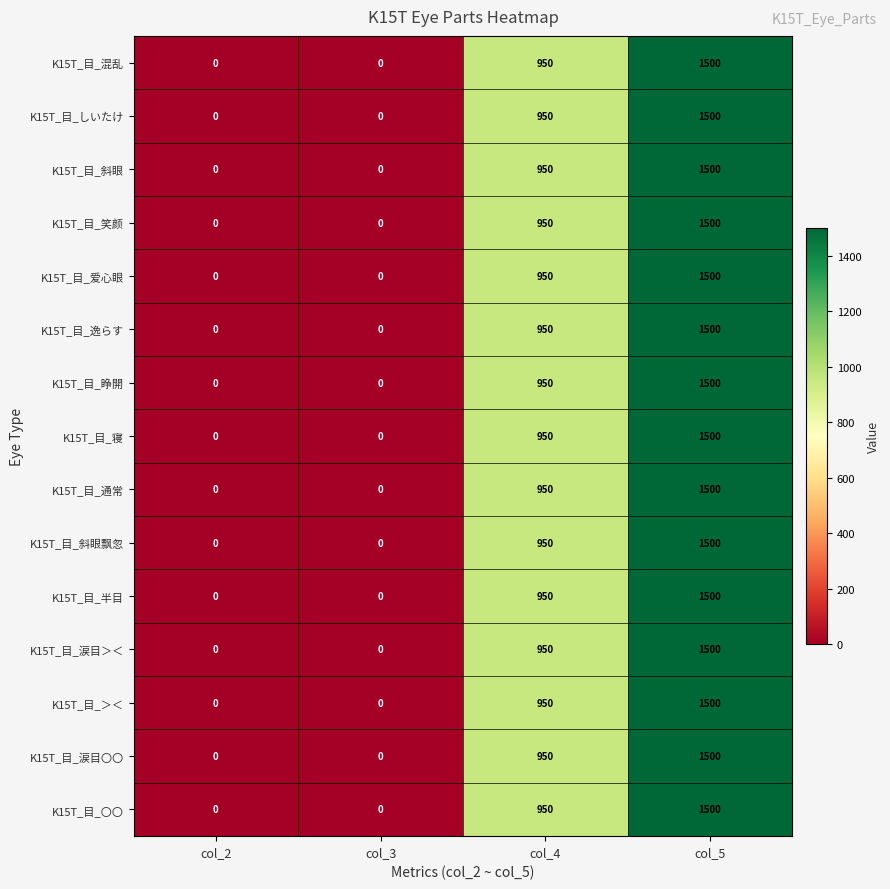

Count the K15T_目_寝 values in the range 0 to 1500.

4